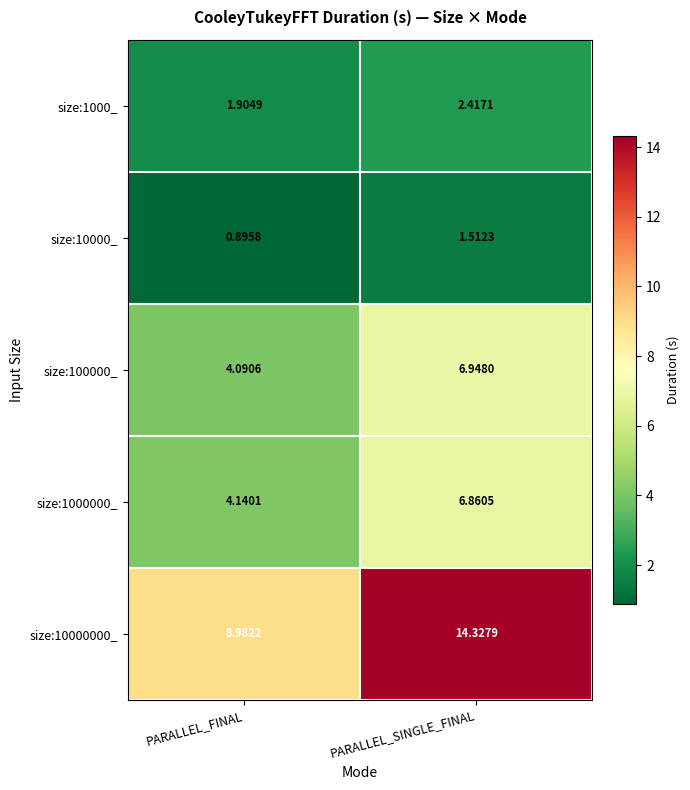

Where does the size:1000000_ series first go above 6?

PARALLEL_SINGLE_FINAL